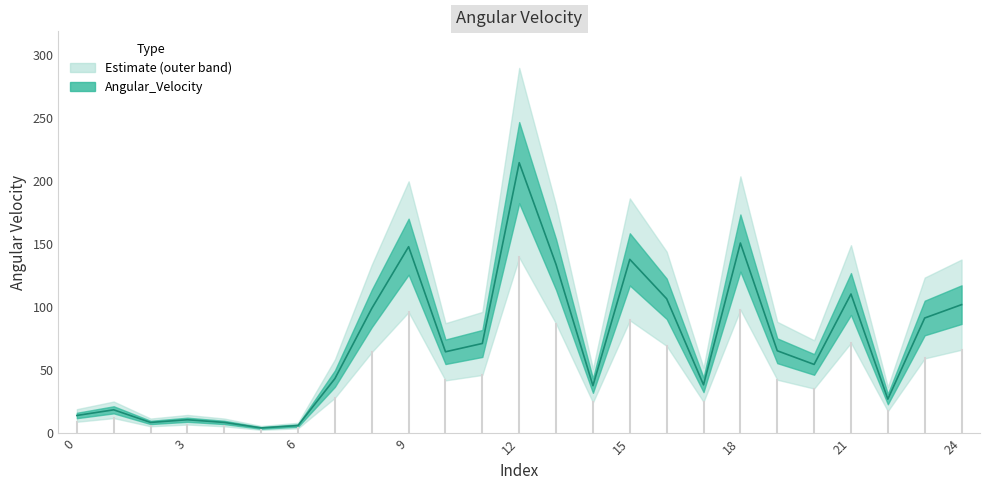

What is the difference between the values at 20 and 8?

44.4